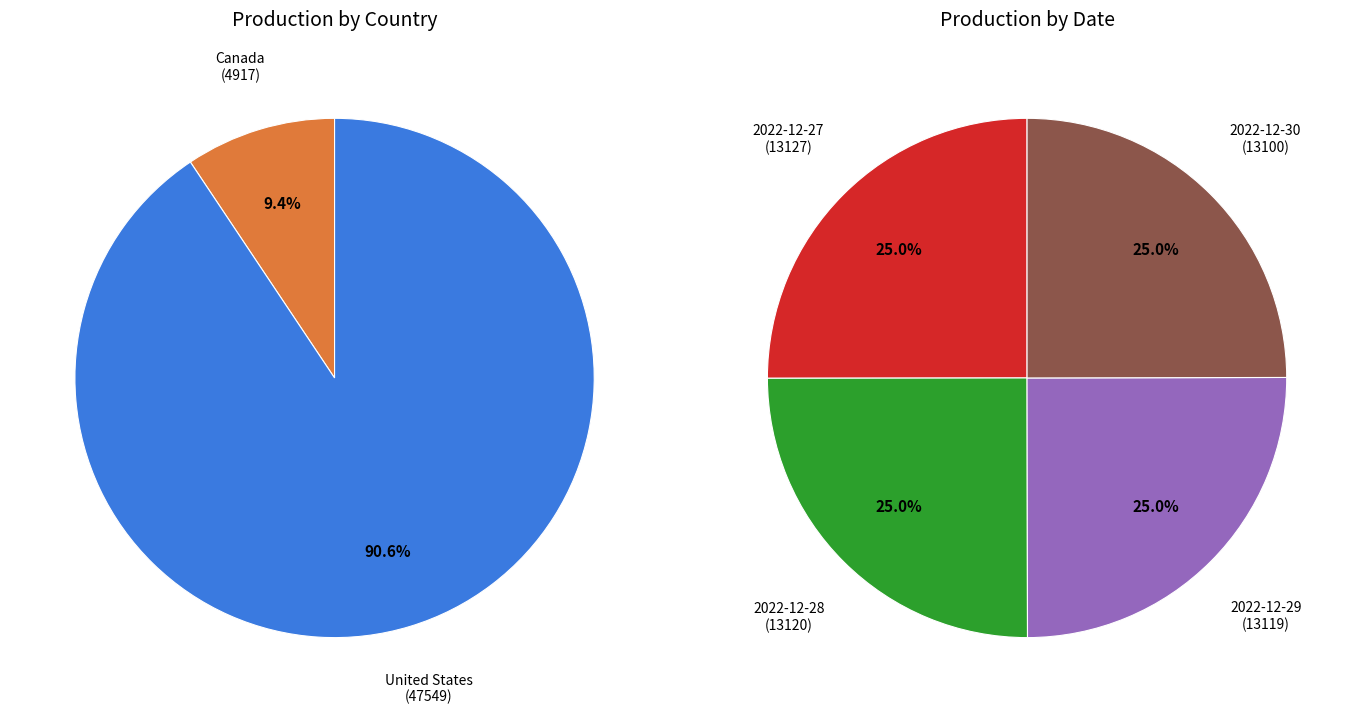

Which has a higher value, 2 or 3?

3